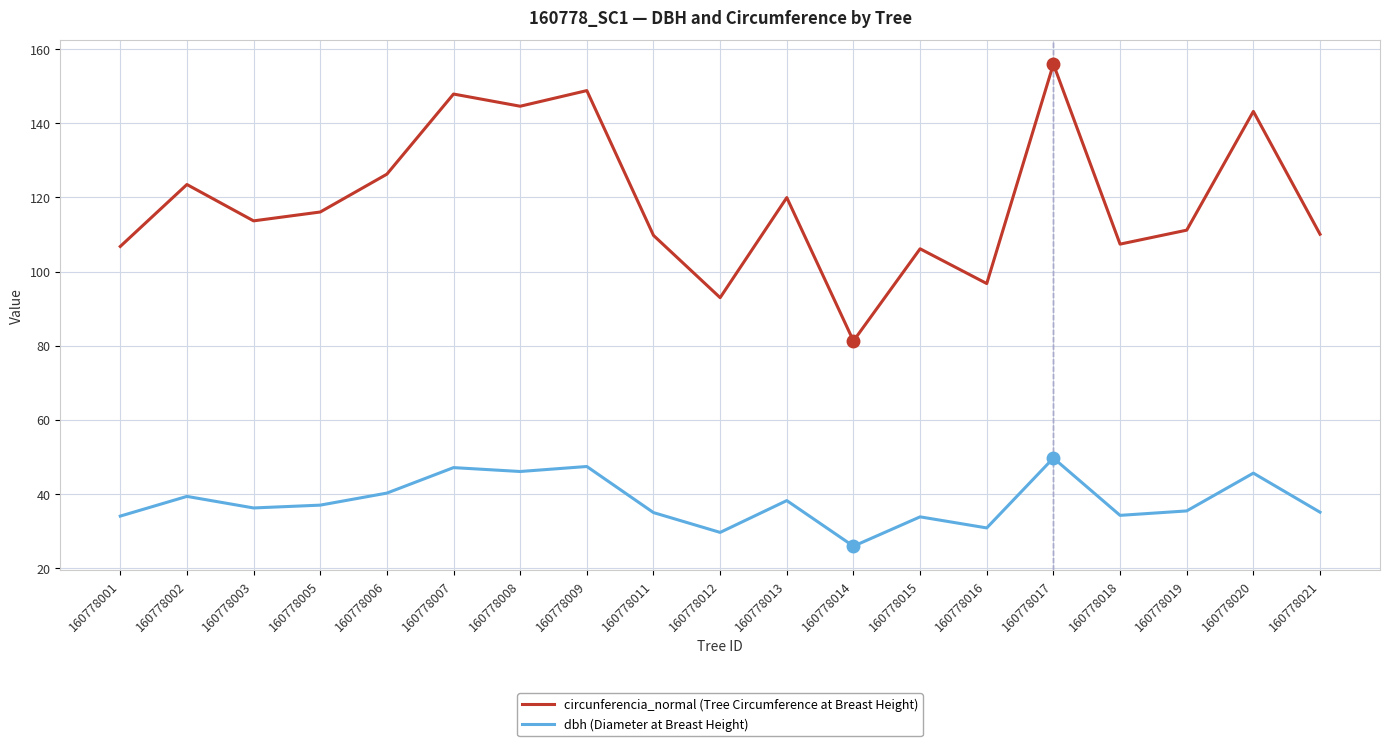

Which category has the lowest value across all series?

160778014